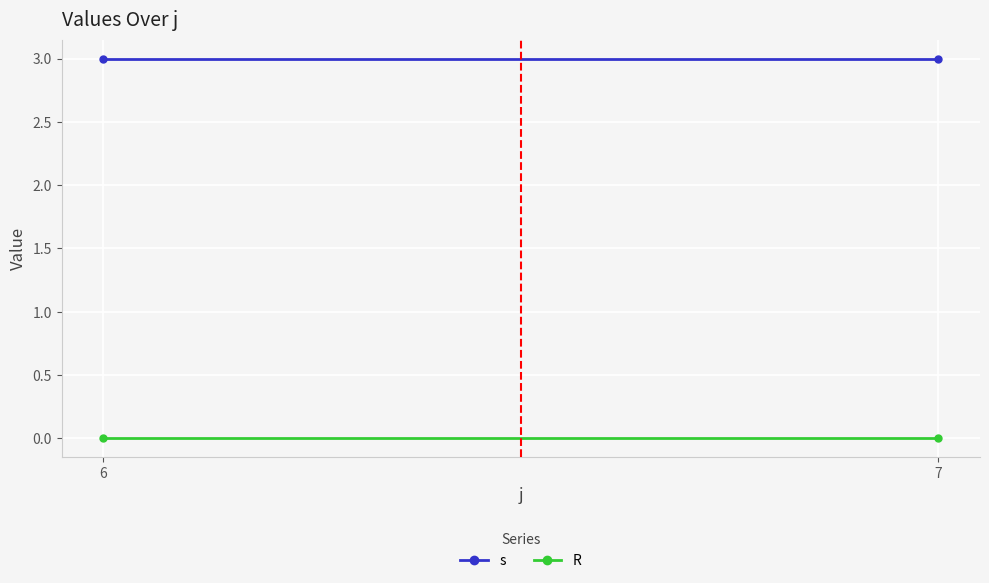

At which label does R reach its peak?

6